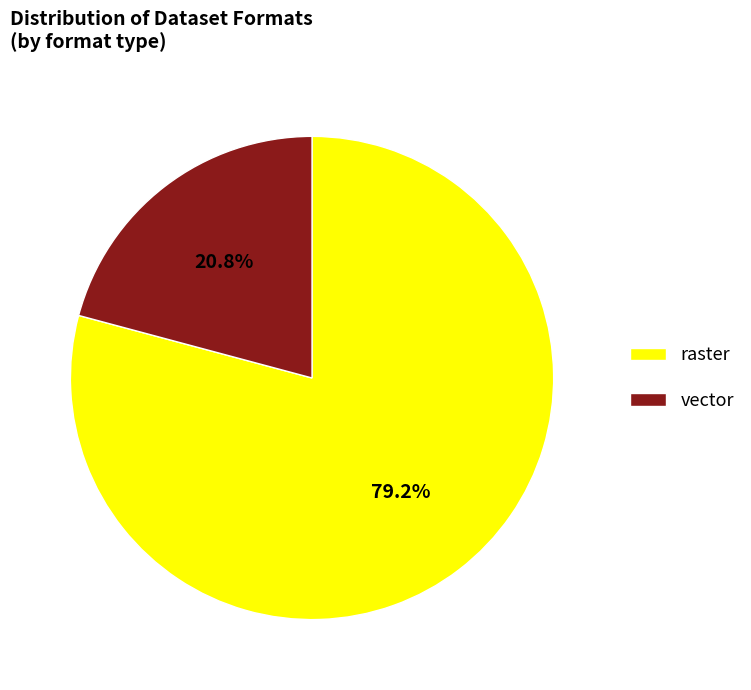

Rank the categories by value from highest to lowest.

raster, vector